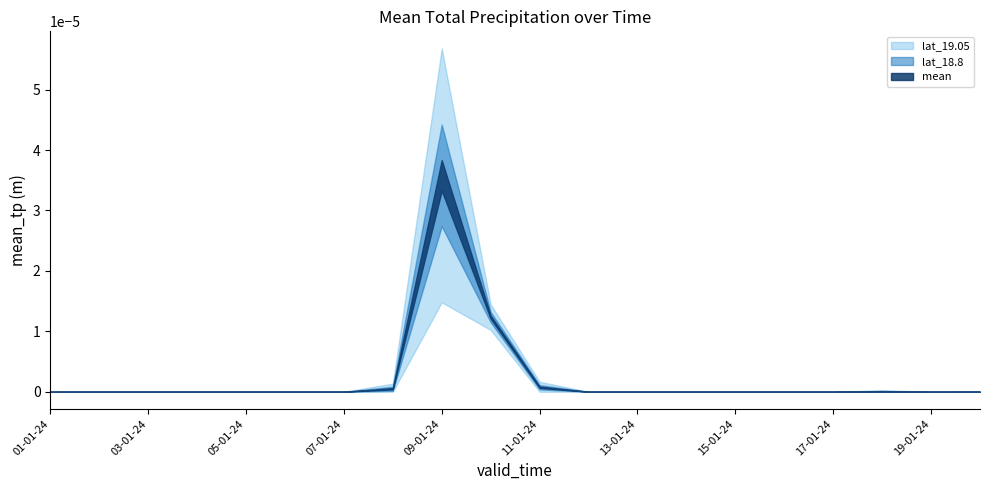

List the labels in order of lat_19.05 value, smallest first.

01-01-24, 02-01-24, 03-01-24, 04-01-24, 05-01-24, 06-01-24, 07-01-24, 12-01-24, 13-01-24, 14-01-24, 15-01-24, 16-01-24, 17-01-24, 18-01-24, 19-01-24, 20-01-24, 08-01-24, 11-01-24, 10-01-24, 09-01-24